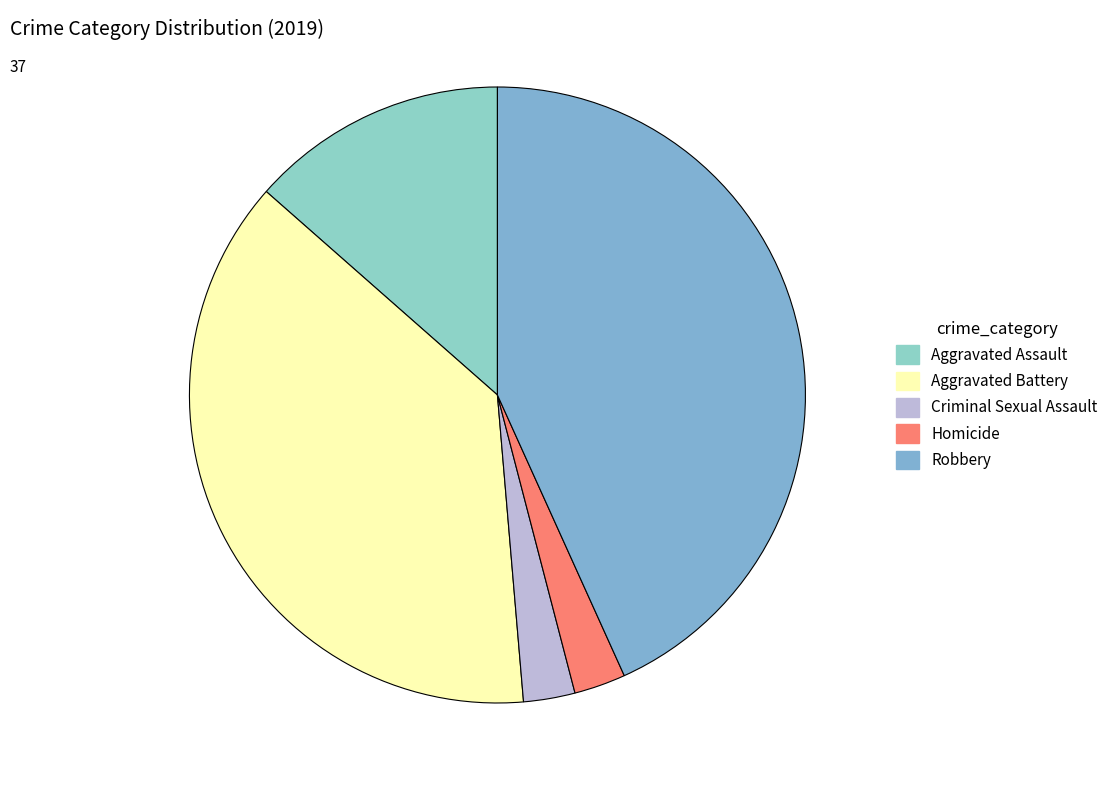

How many segments does this pie chart have?

5